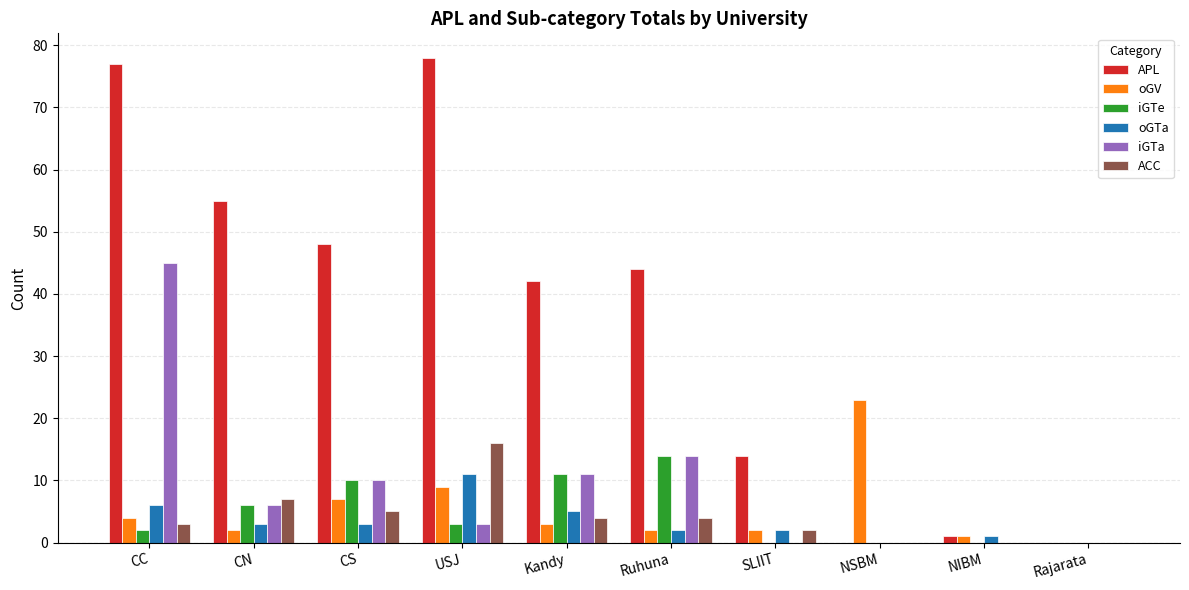

What are all the series names shown in the legend?

APL, oGV, iGTe, oGTa, iGTa, ACC